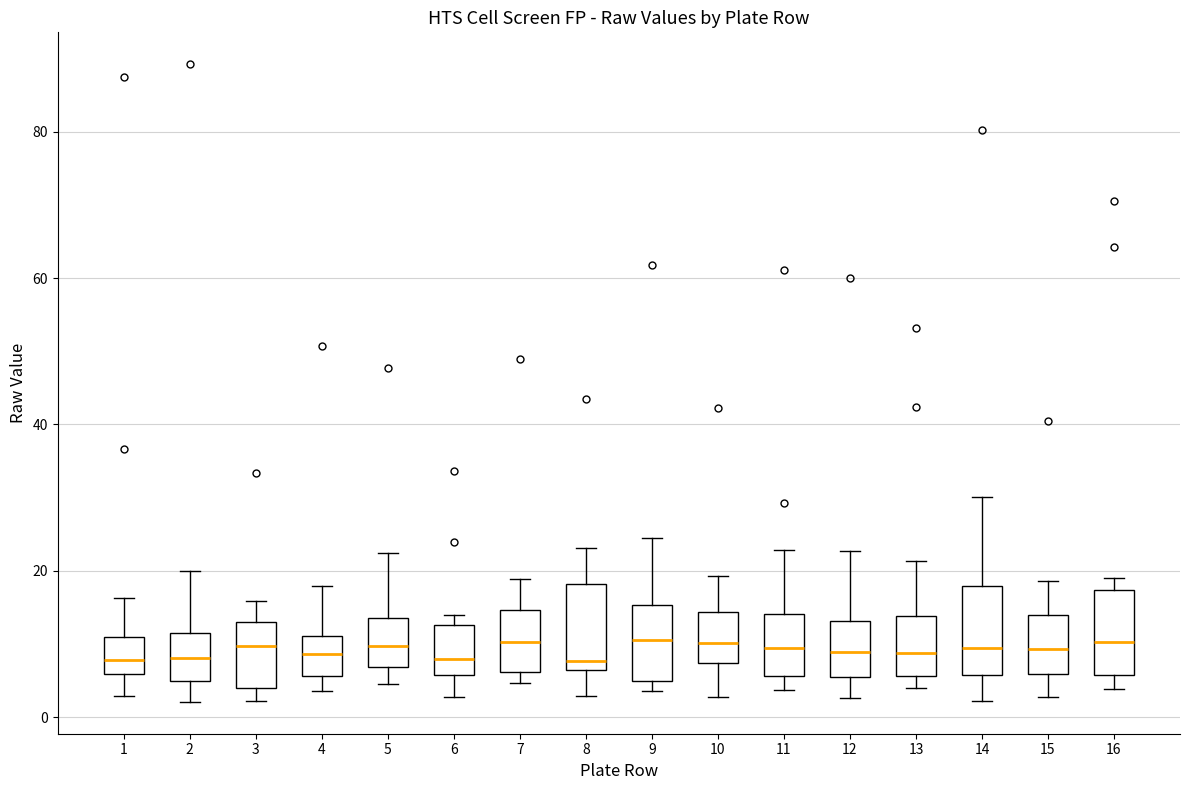

Reading left to right, read every box against the y-axis: the position of its median line, the range the box covers, and the ends of its whiskers. The values are not printed on the chart, so give them approximately, as read against the axis.

1: median 8, box 6 to 10, whiskers 2 to 16
2: median 8, box 4 to 12, whiskers 2 to 20
3: median 10, box 4 to 14, whiskers 2 to 16
4: median 8, box 6 to 12, whiskers 4 to 18
5: median 10, box 6 to 14, whiskers 4 to 22
6: median 8, box 6 to 12, whiskers 2 to 14
7: median 10, box 6 to 14, whiskers 4 to 18
8: median 8, box 6 to 18, whiskers 2 to 24
9: median 10, box 4 to 16, whiskers 4 (just below the box's lower edge) to 24
10: median 10, box 8 to 14, whiskers 2 to 20
11: median 10, box 6 to 14, whiskers 4 to 22
12: median 8, box 6 to 14, whiskers 2 to 22
13: median 8, box 6 to 14, whiskers 4 to 22
14: median 10, box 6 to 18, whiskers 2 to 30
15: median 10, box 6 to 14, whiskers 2 to 18
16: median 10, box 6 to 18, whiskers 4 to 18 (just above the box's upper edge)